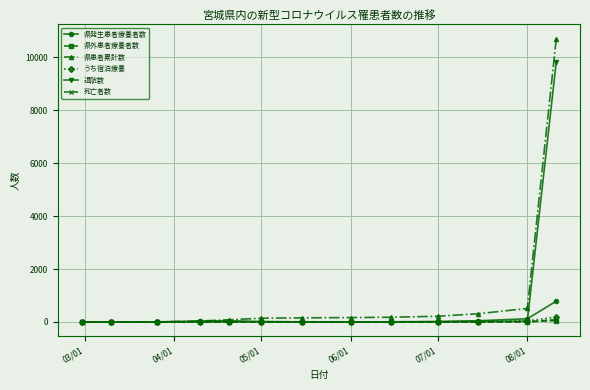

What are all the series names shown in the legend?

県発生患者療養者数, 県外患者療養者数, 県患者累計数, うち宿泊療養, 退院数, 死亡者数